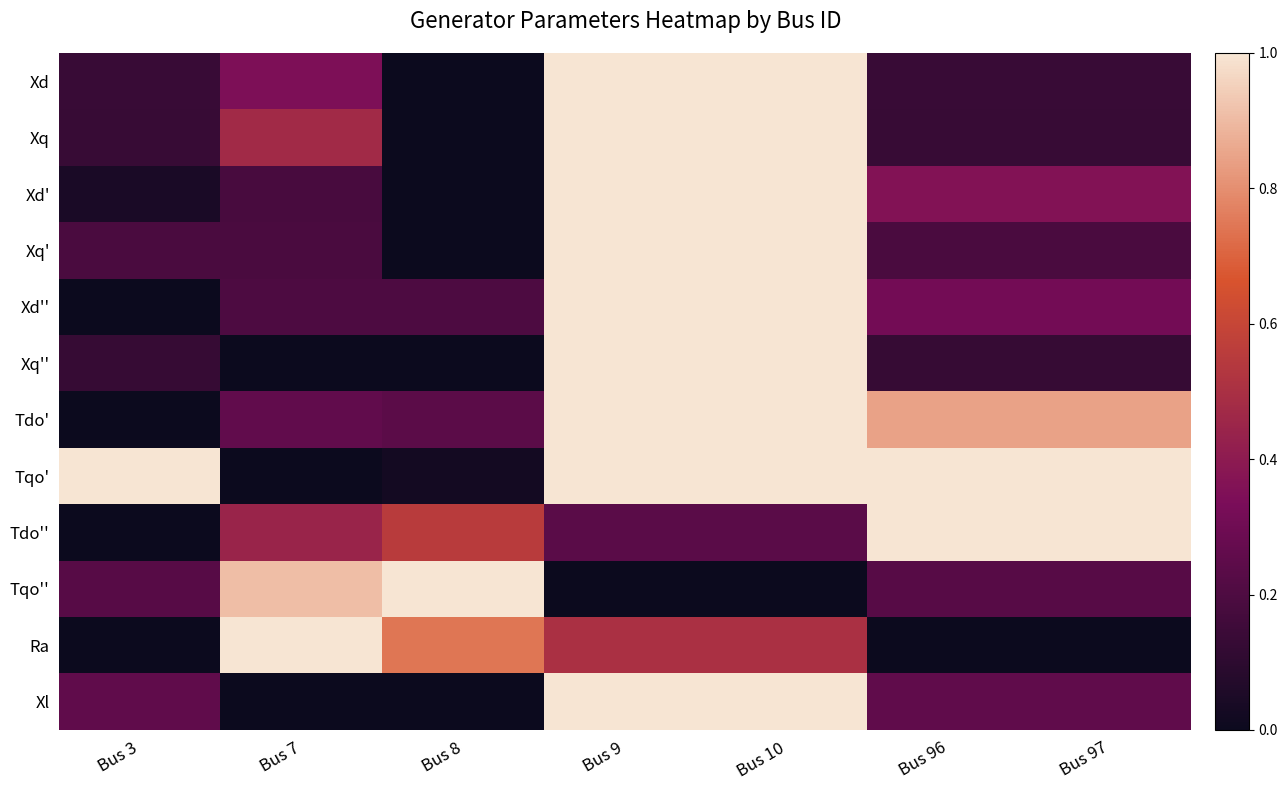

Reading left to right, transcribe all the data shown in this chart.

Xd: Bus 3=0.1	Bus 7=0.3	Bus 8=0.0	Bus 9=1.0	Bus 10=1.0	Bus 96=0.1	Bus 97=0.1
Xq: Bus 3=0.1	Bus 7=0.5	Bus 8=0.0	Bus 9=1.0	Bus 10=1.0	Bus 96=0.1	Bus 97=0.1
Xd': Bus 3=0.0	Bus 7=0.2	Bus 8=0.0	Bus 9=1.0	Bus 10=1.0	Bus 96=0.4	Bus 97=0.4
Xq': Bus 3=0.2	Bus 7=0.2	Bus 8=0.0	Bus 9=1.0	Bus 10=1.0	Bus 96=0.2	Bus 97=0.2
Xd'': Bus 3=0.0	Bus 7=0.2	Bus 8=0.2	Bus 9=1.0	Bus 10=1.0	Bus 96=0.3	Bus 97=0.3
Xq'': Bus 3=0.1	Bus 7=0.0	Bus 8=0.0	Bus 9=1.0	Bus 10=1.0	Bus 96=0.1	Bus 97=0.1
Tdo': Bus 3=0.0	Bus 7=0.3	Bus 8=0.2	Bus 9=1.0	Bus 10=1.0	Bus 96=0.8	Bus 97=0.8
Tqo': Bus 3=1.0	Bus 7=0.0	Bus 8=0.0	Bus 9=1.0	Bus 10=1.0	Bus 96=1.0	Bus 97=1.0
Tdo'': Bus 3=0.0	Bus 7=0.4	Bus 8=0.6	Bus 9=0.2	Bus 10=0.2	Bus 96=1.0	Bus 97=1.0
Tqo'': Bus 3=0.2	Bus 7=0.9	Bus 8=1.0	Bus 9=0.0	Bus 10=0.0	Bus 96=0.2	Bus 97=0.2
Ra: Bus 3=0.0	Bus 7=1.0	Bus 8=0.7	Bus 9=0.5	Bus 10=0.5	Bus 96=0.0	Bus 97=0.0
Xl: Bus 3=0.3	Bus 7=0.0	Bus 8=0.0	Bus 9=1.0	Bus 10=1.0	Bus 96=0.3	Bus 97=0.3